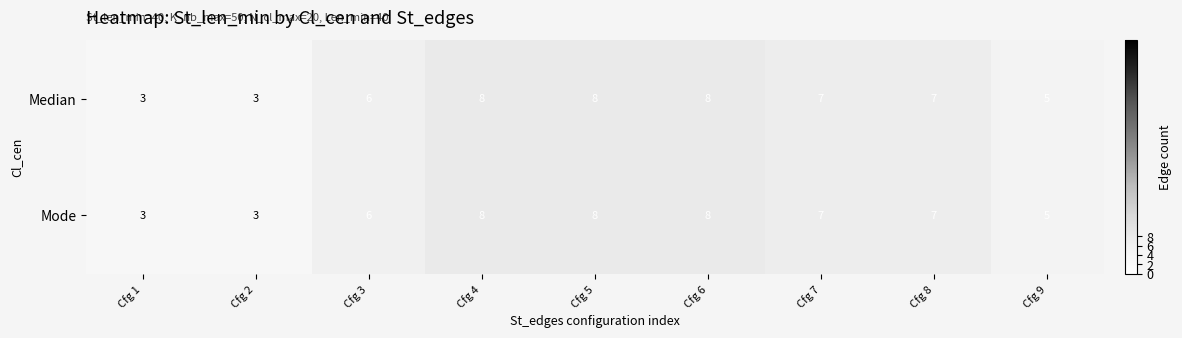

At how many categories does at least one series exceed 4?

7